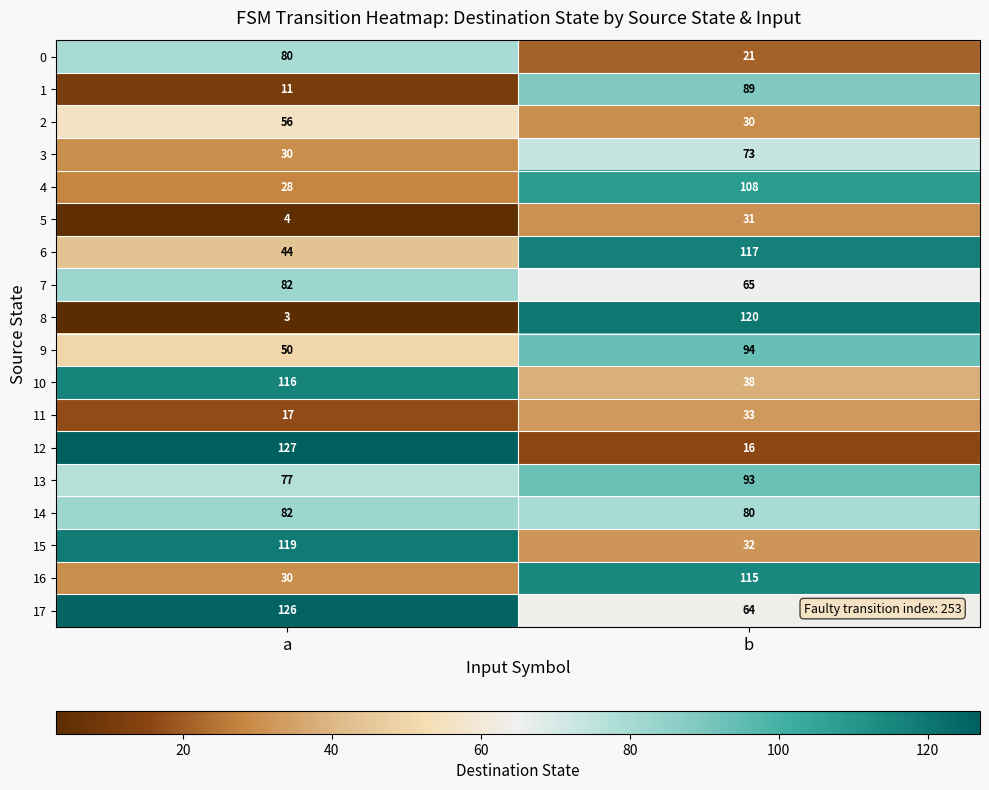

Which label corresponds to the smallest value in the chart?

a